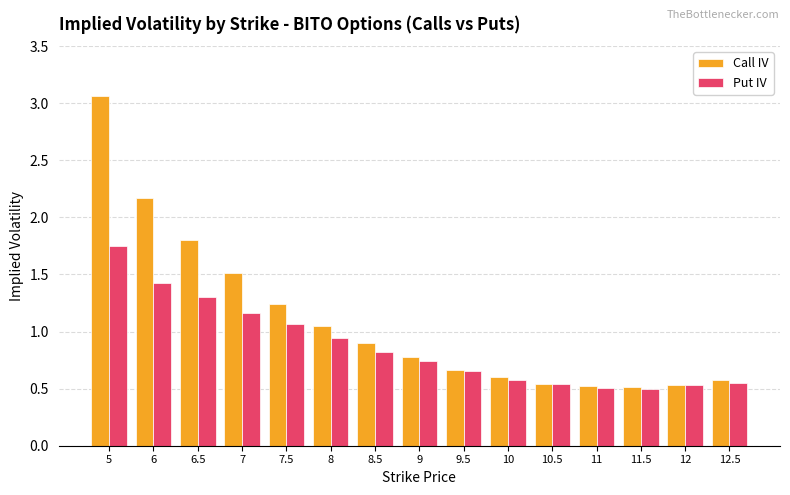

What is the difference between the second highest and minimum values in the Call IV series?

1.7